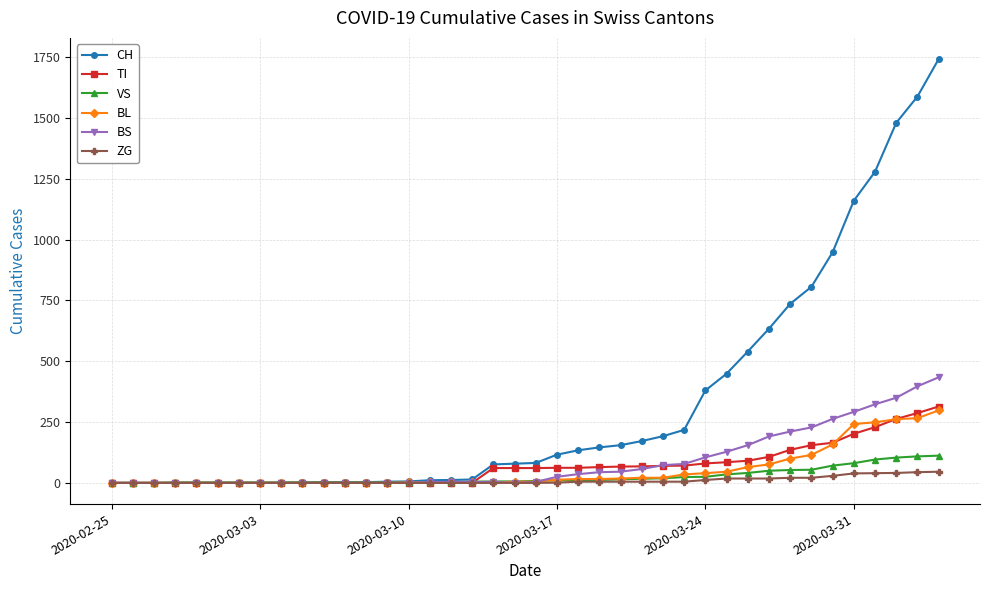

Which series has the widest spread of values?

CH